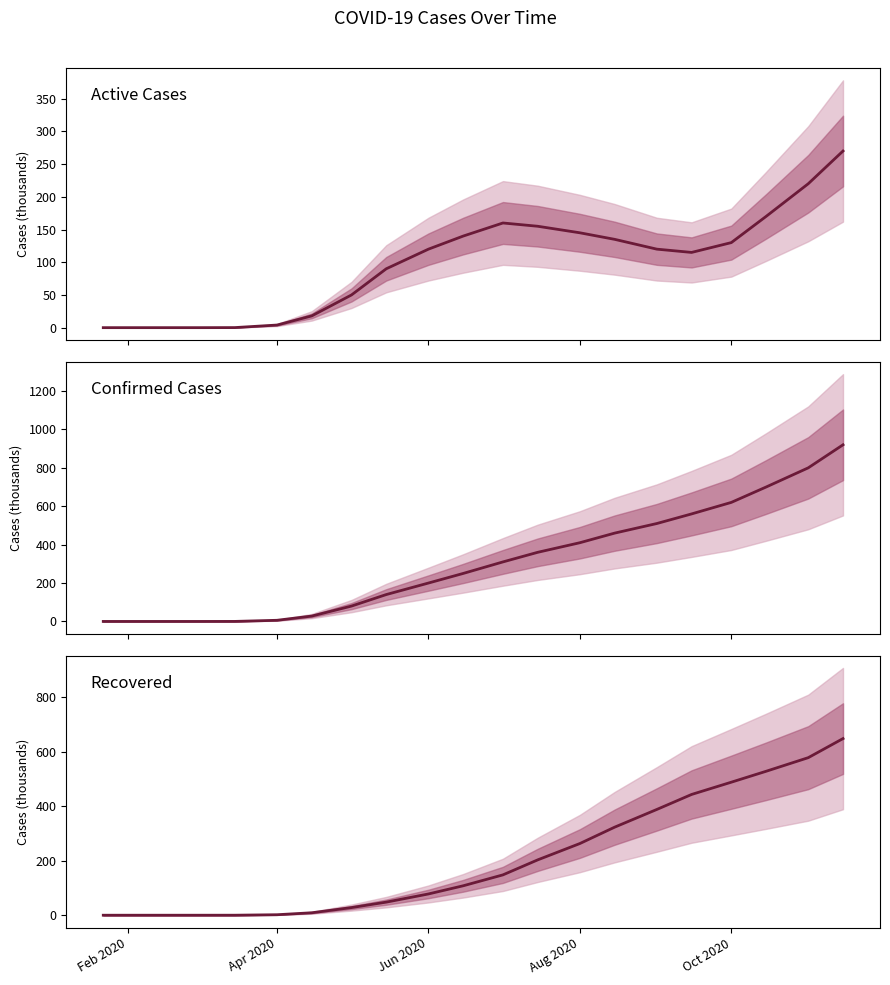

True or false: Confirmed Cases and Recovered intersect in this chart.

False